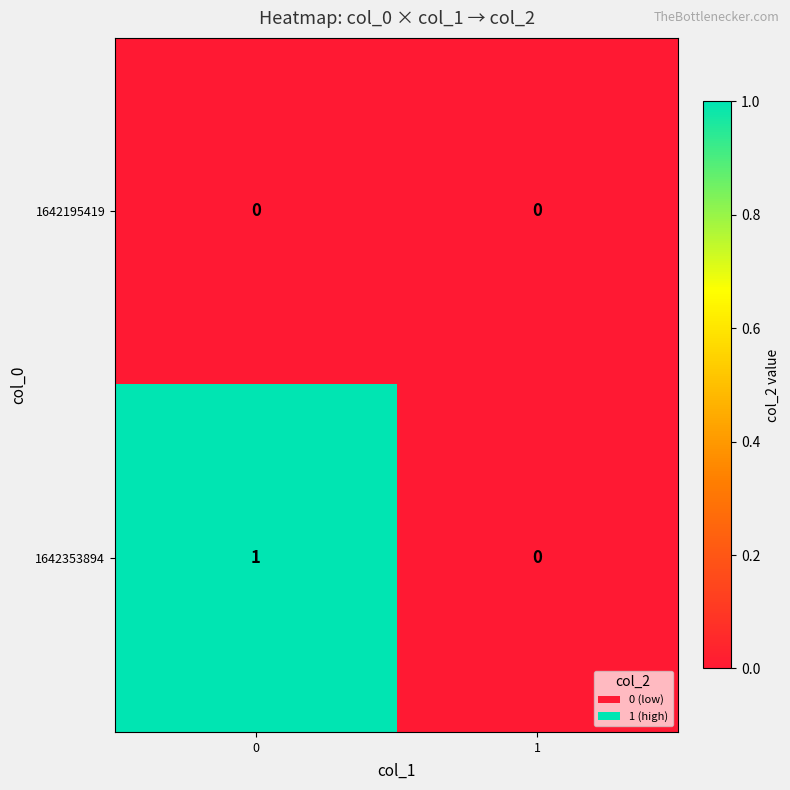

Reading left to right, extract all data points from this chart.

1642195419: 0=0	1=0
1642353894: 0=1	1=0